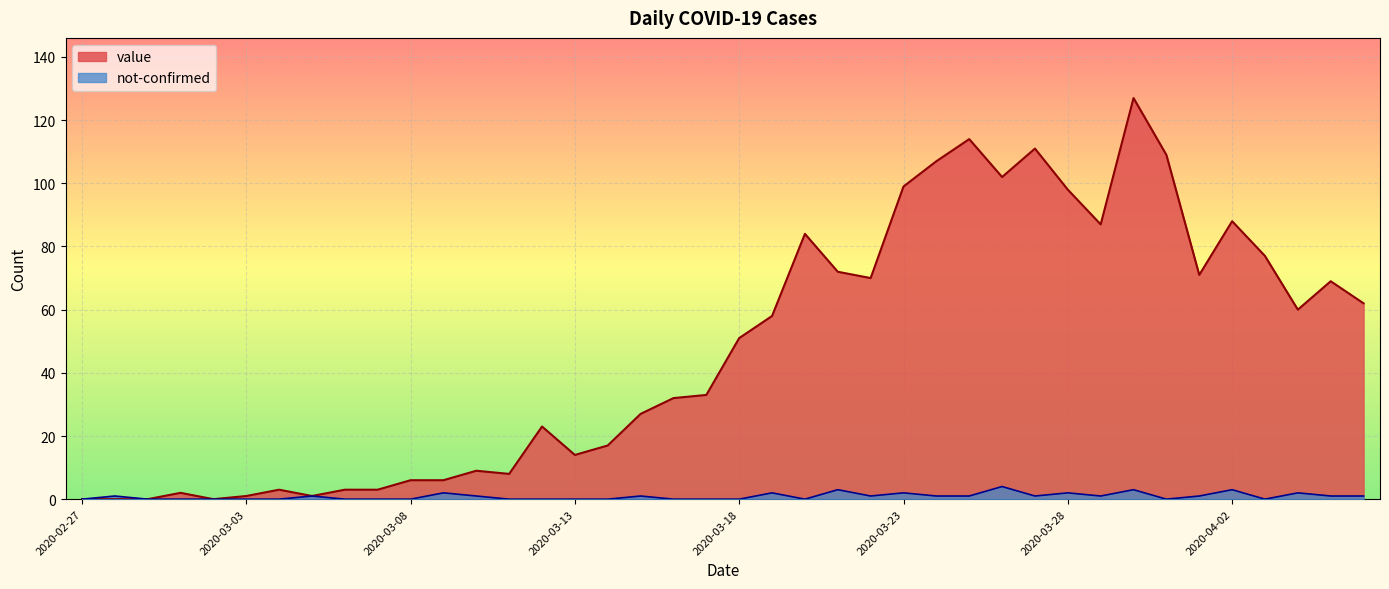

Between 2020-03-20 and 2020-04-02, which series saw the biggest shift?

value